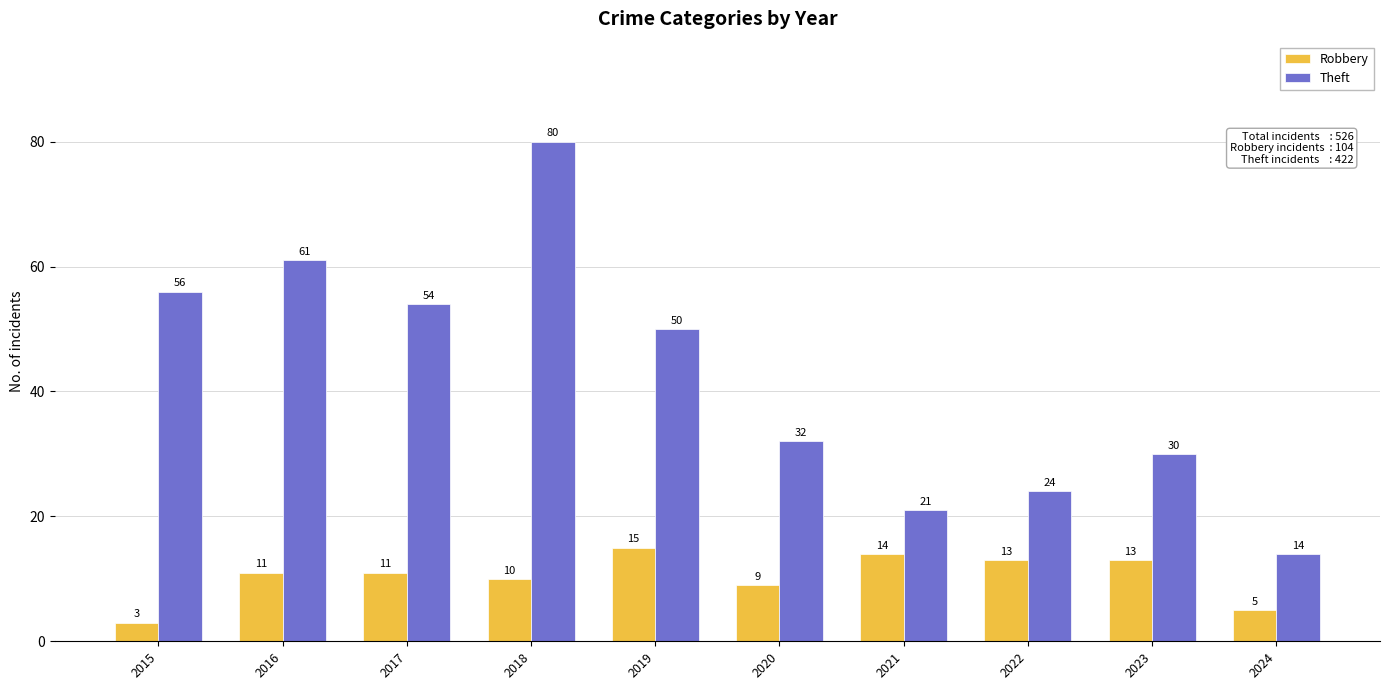

Is the value of Robbery at 2021 greater than the value of Theft at 2018?

No